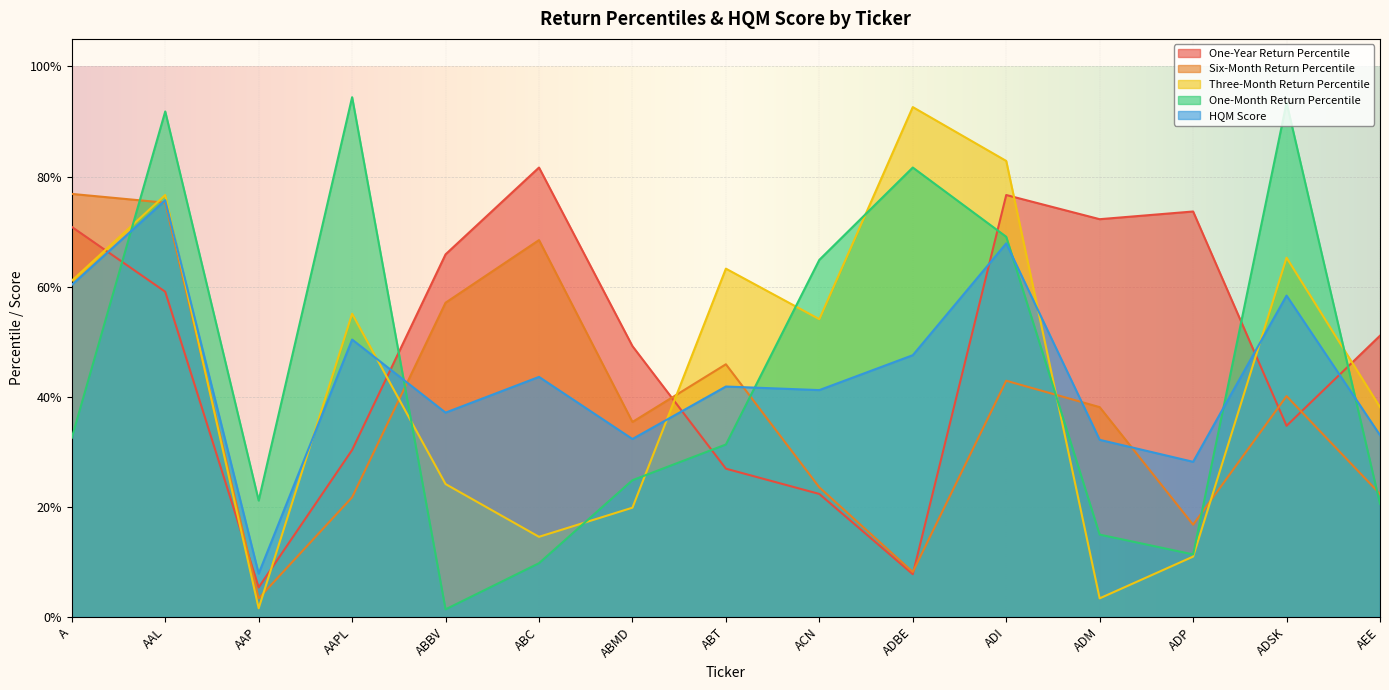

Reading right to left, what are all the values shown in this chart?

One-Year Return Percentile: 0.5	0.3	0.7	0.7	0.8	0.1	0.2	0.3	0.5	0.8	0.7	0.3	0.1	0.6	0.7
Six-Month Return Percentile: 0.2	0.4	0.2	0.4	0.4	0.1	0.2	0.5	0.4	0.7	0.6	0.2	0.0	0.8	0.8
Three-Month Return Percentile: 0.4	0.7	0.1	0.0	0.8	0.9	0.5	0.6	0.2	0.1	0.2	0.6	0.0	0.8	0.6
One-Month Return Percentile: 0.2	0.9	0.1	0.1	0.7	0.8	0.6	0.3	0.2	0.1	0.0	0.9	0.2	0.9	0.3
HQM Score: 0.3	0.6	0.3	0.3	0.7	0.5	0.4	0.4	0.3	0.4	0.4	0.5	0.1	0.8	0.6